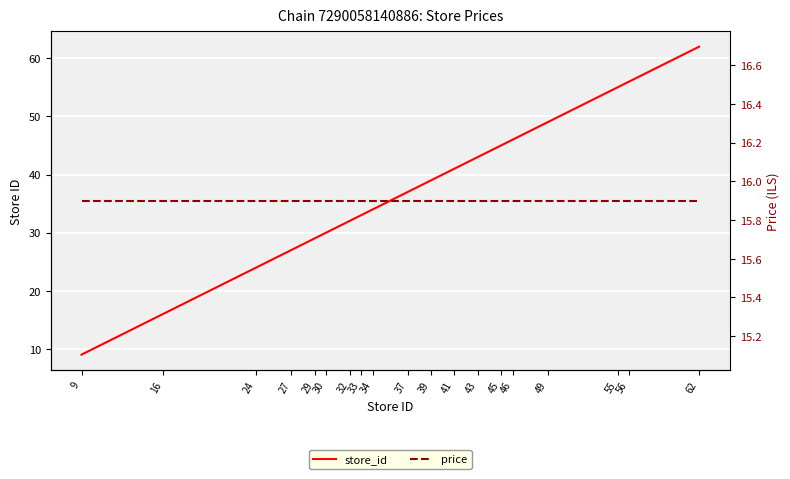

The store_id series shows 24.6 at 49. True or false?

False